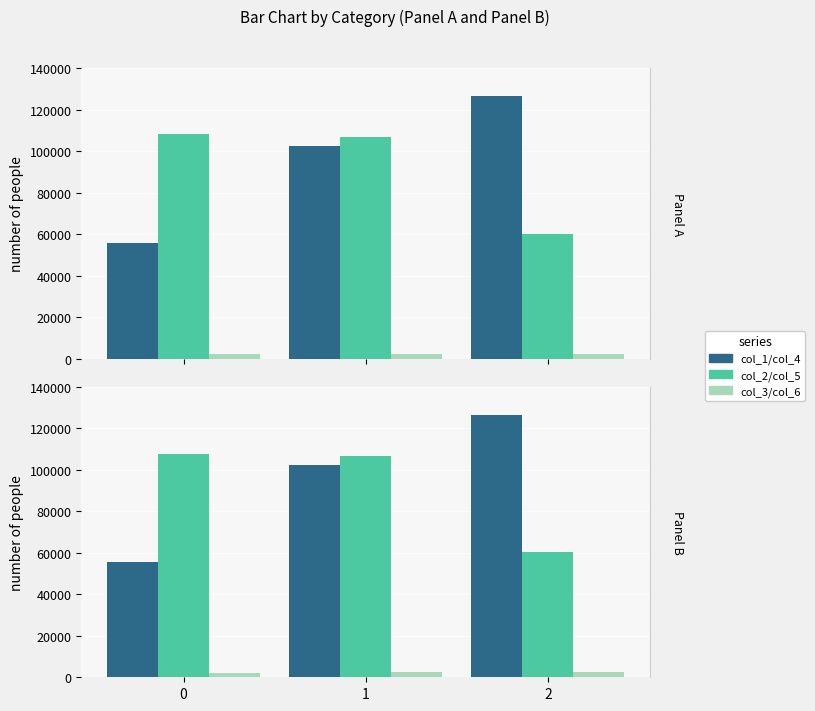

Reading left to right, what are all the values shown in this chart?

col_1: 55563.9	102384.8	126635.4
col_2: 108146.2	106748.9	60268.9
col_3: 2262.2	2459.9	2350.3
col_4: 55681.2	102169.1	126181.2
col_5: 107729.9	106492.0	60268.6
col_6: 2262.2	2459.9	2350.3